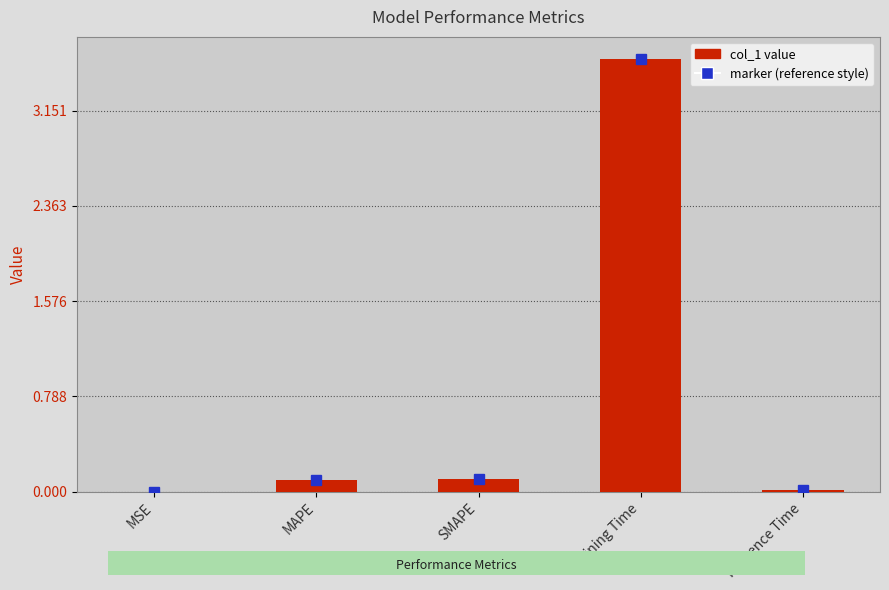

How many series are shown in this chart?

1